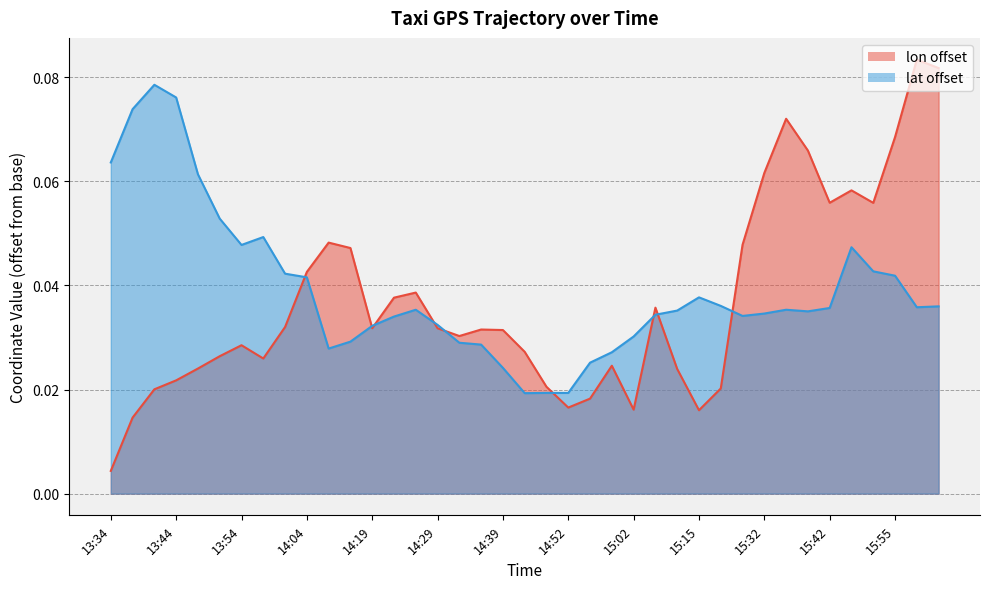

How many intersections are there between lat and lon?

9